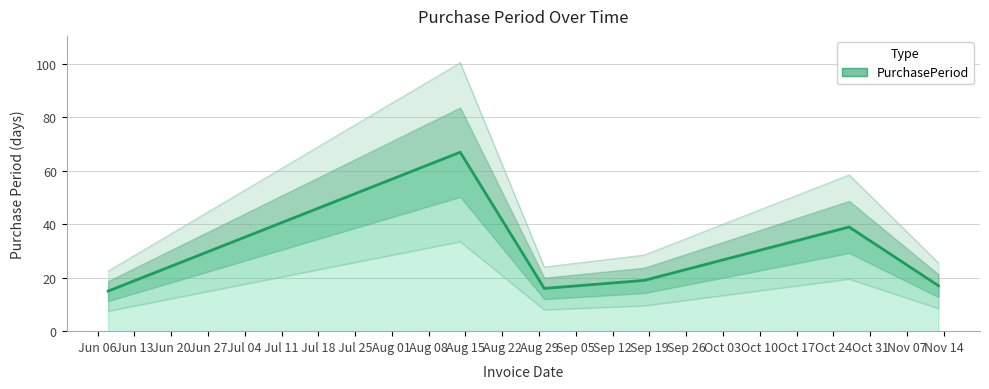

How many data points does each series have?

6